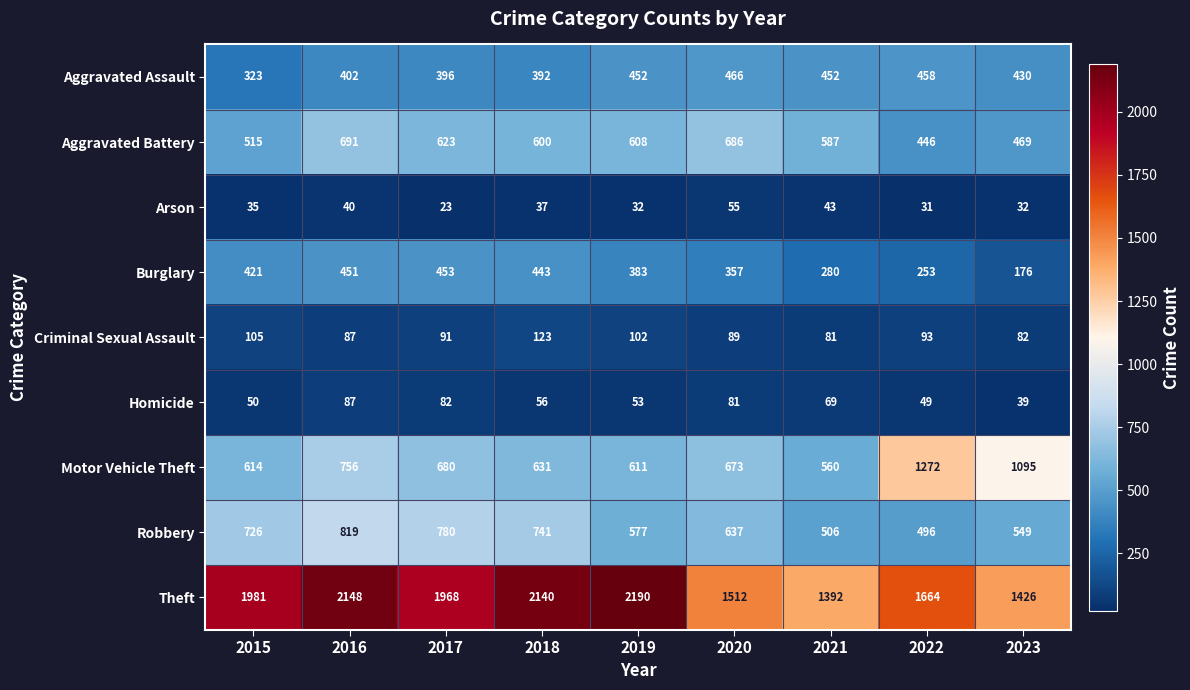

What is the maximum value shown in the chart?

2190